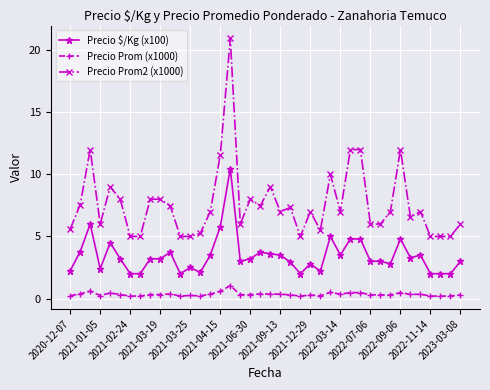

Is this an area chart (filled region under the line)?

No